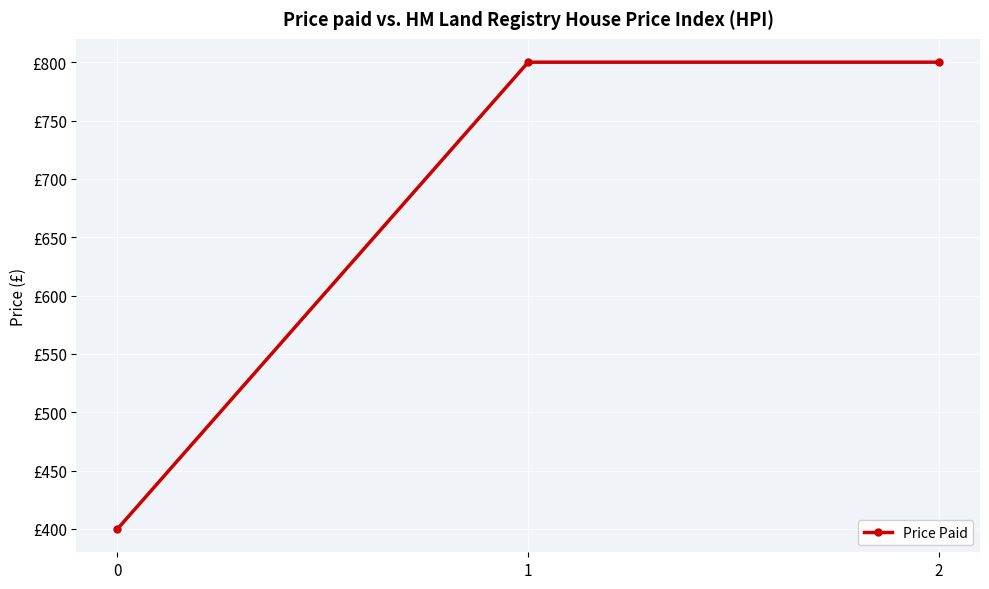

Is this an area chart (filled region under the line)?

No